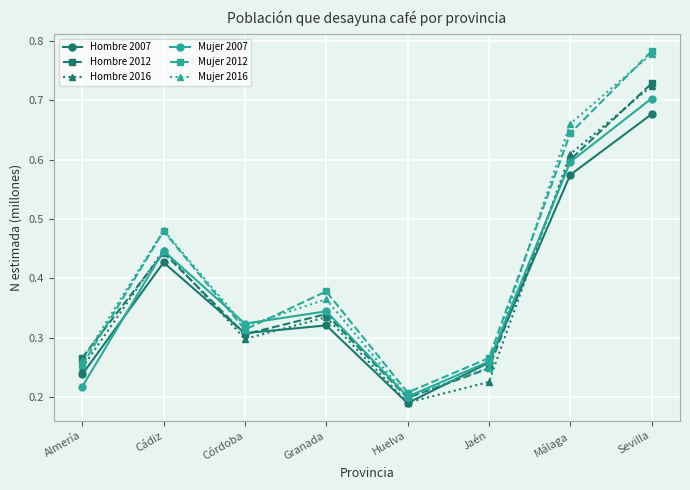

How many Mujer 2016 values are between 0 and 1?

8